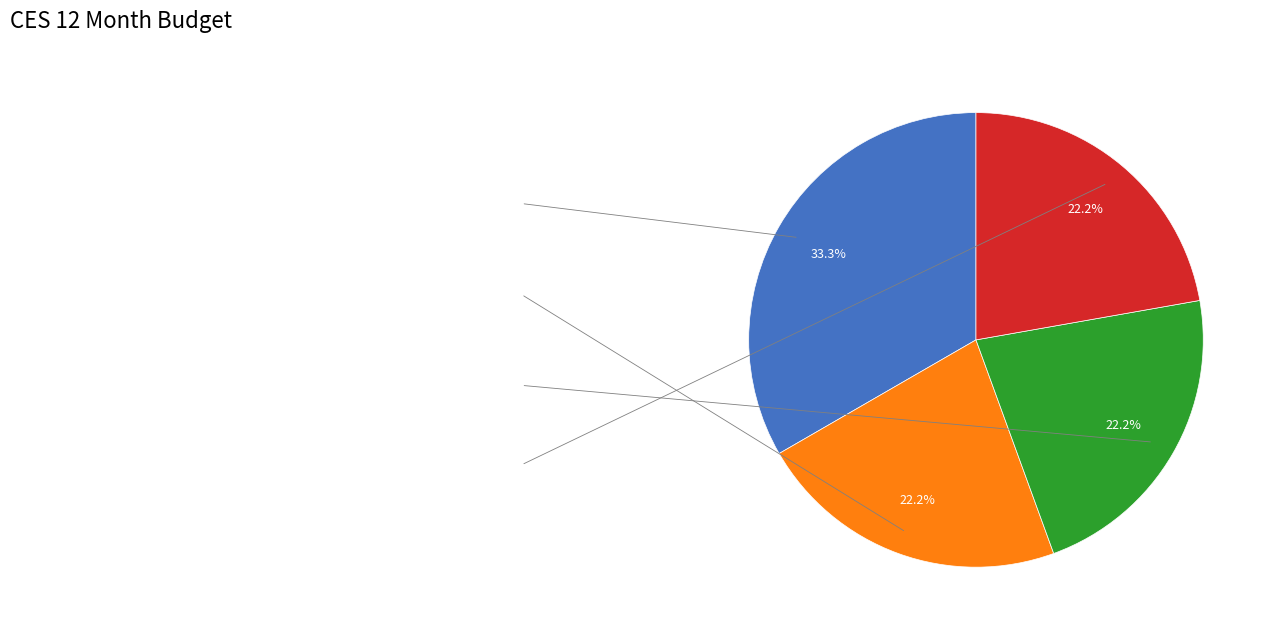

Is there any slice that represents more than half of the pie?

No